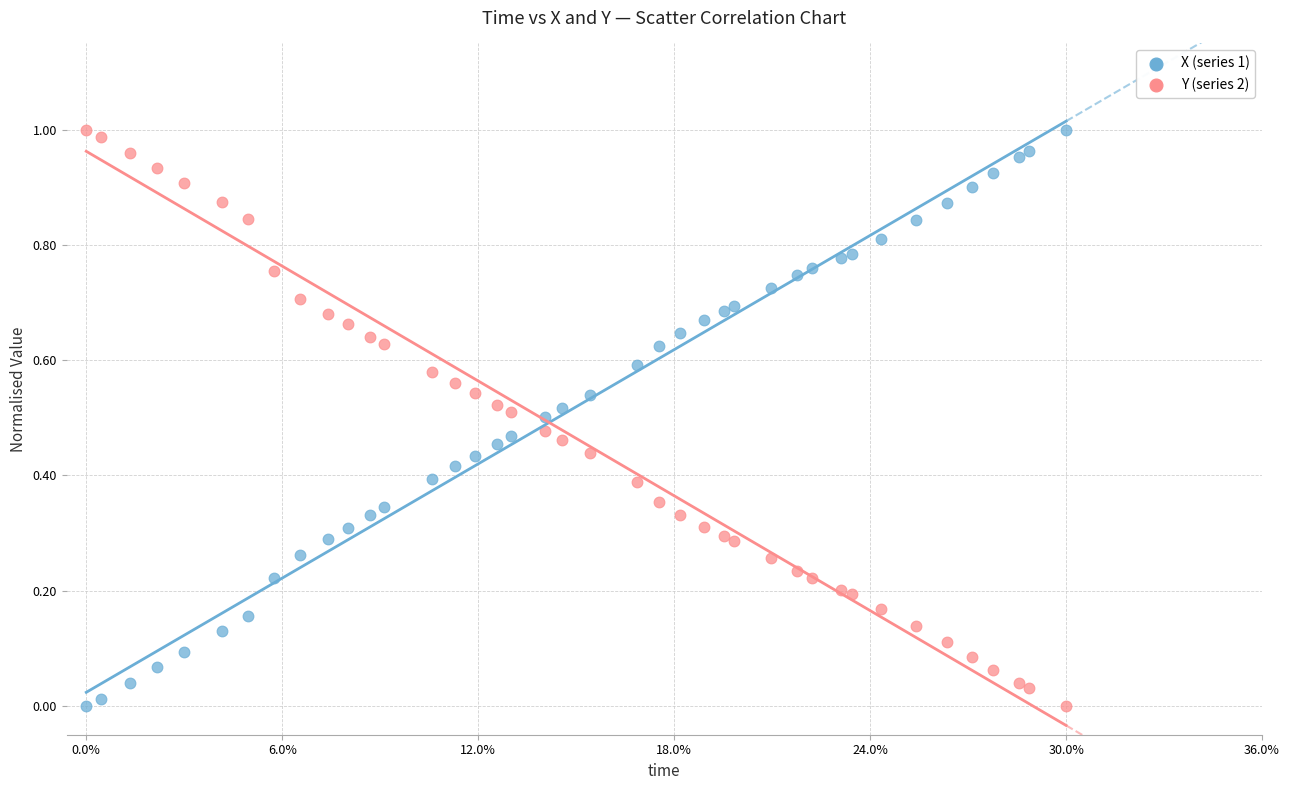

What are all the series names shown in the legend?

X (series 1), Y (series 2)